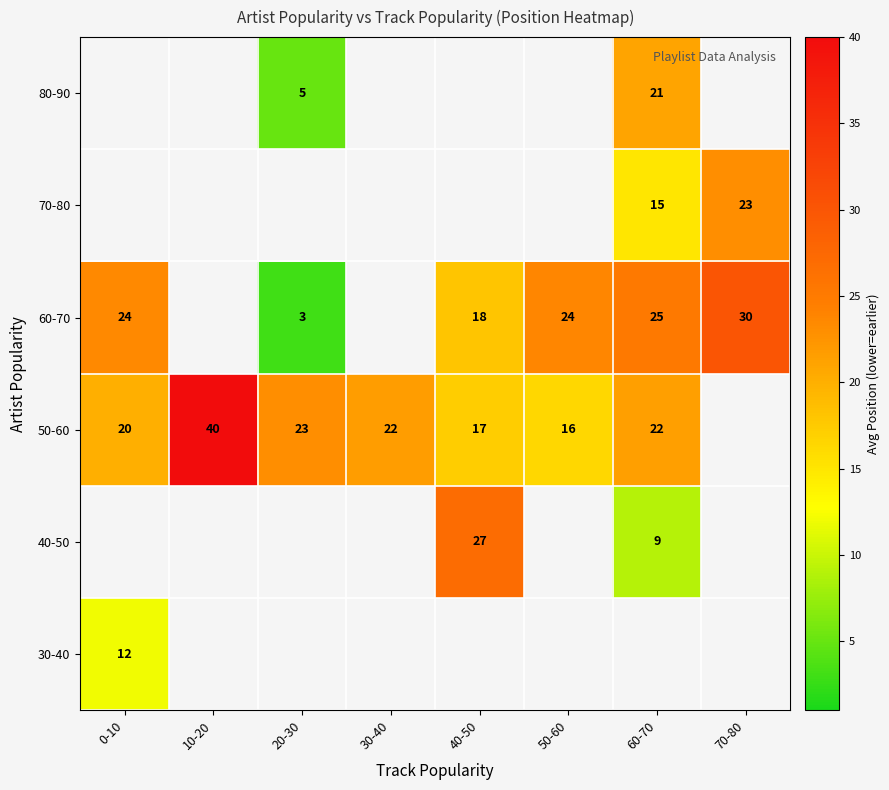

How many categories are shown in the chart?

8